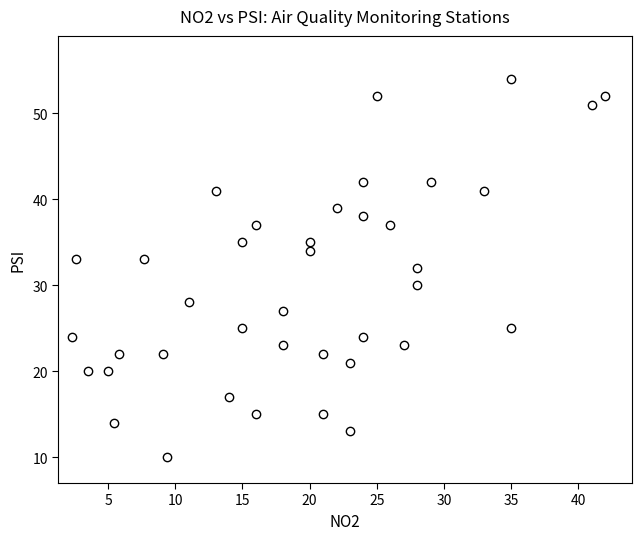

What is the range of Y values (max minus min)?

44